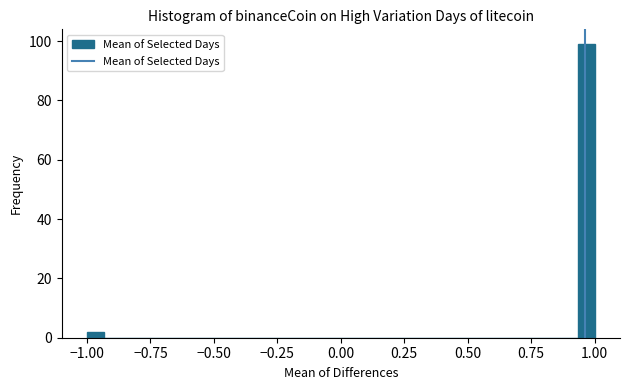

Read against the x-axis, roughly where is the centre of the tallest bar?

0.95